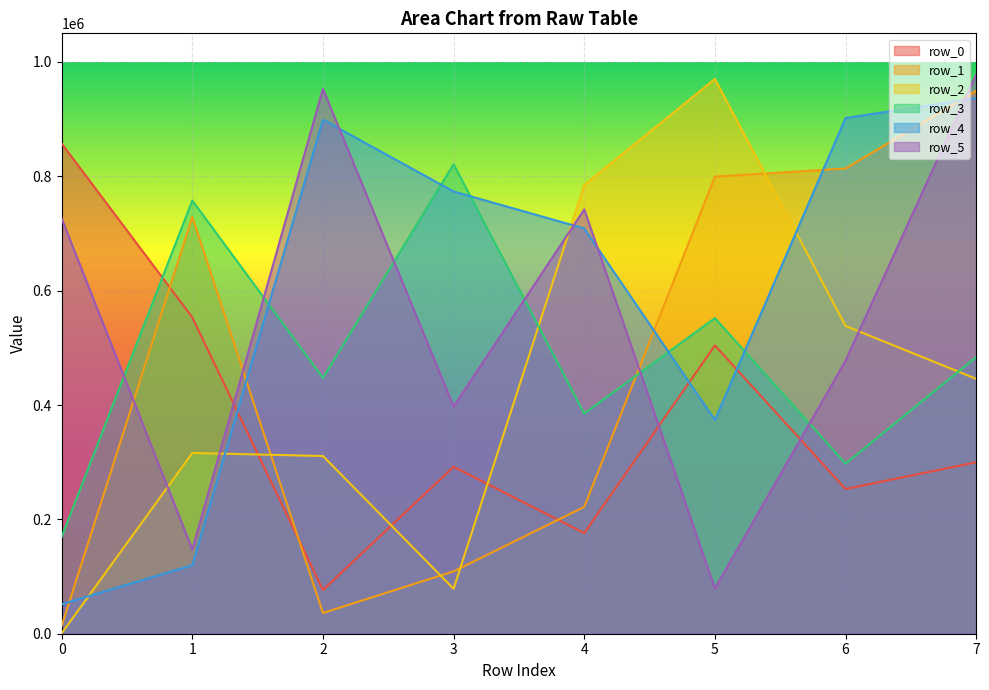

The value of row_0 at 4 is 175984. True or false?

True